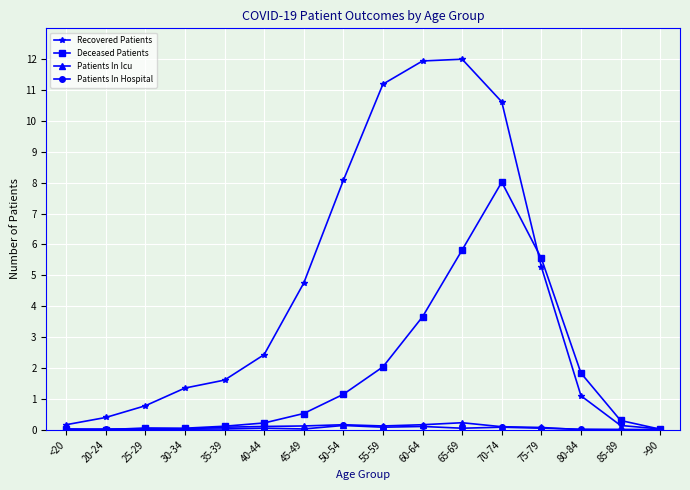

What is the difference between the maximum and second lowest values in the Deceased Patients series?

8.0